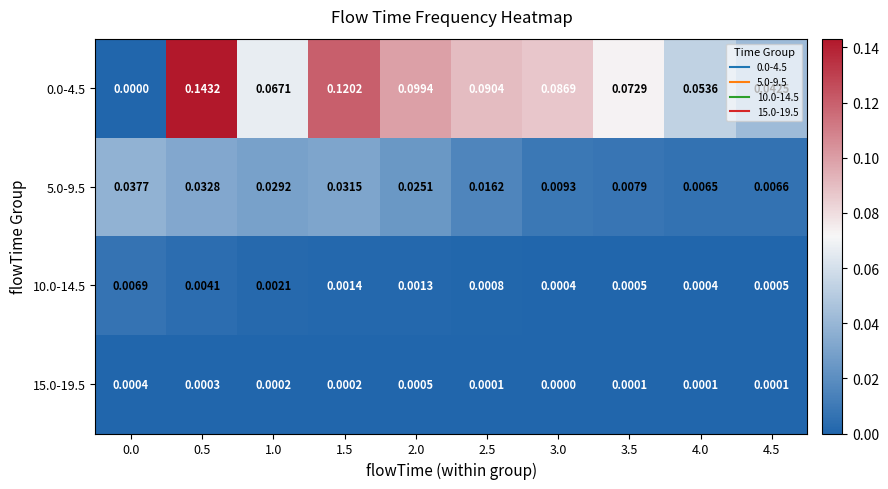

Is the value of 0.0-4.5 at 4.5 greater than the value of 10.0-14.5 at 4.0?

Yes